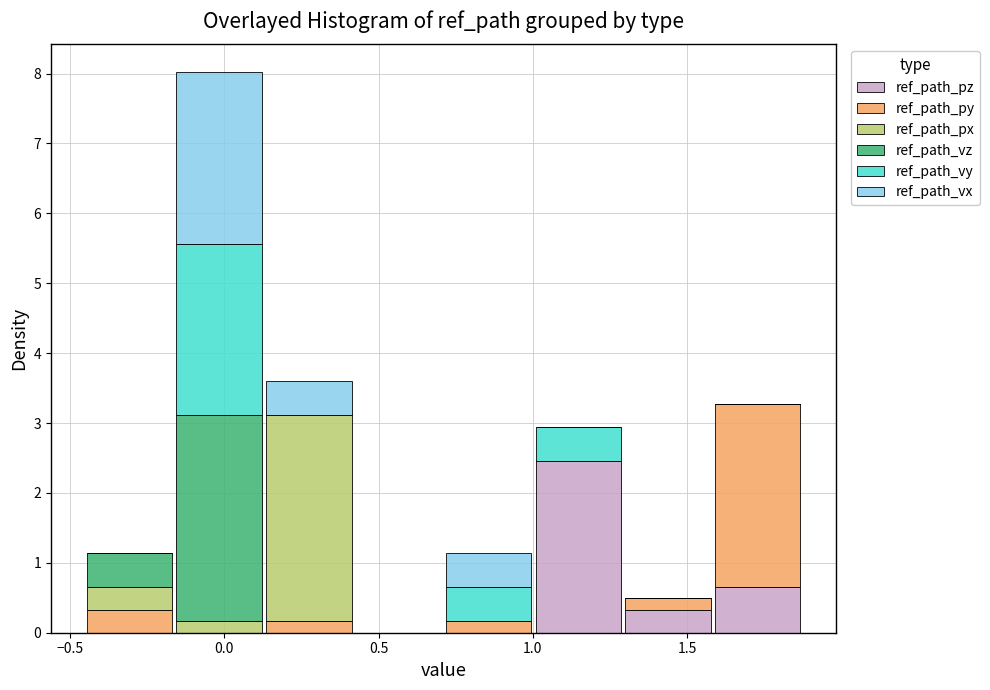

Which range on the x-axis has the tallest stacked bar (by total height)?

-0.15 to 0.15